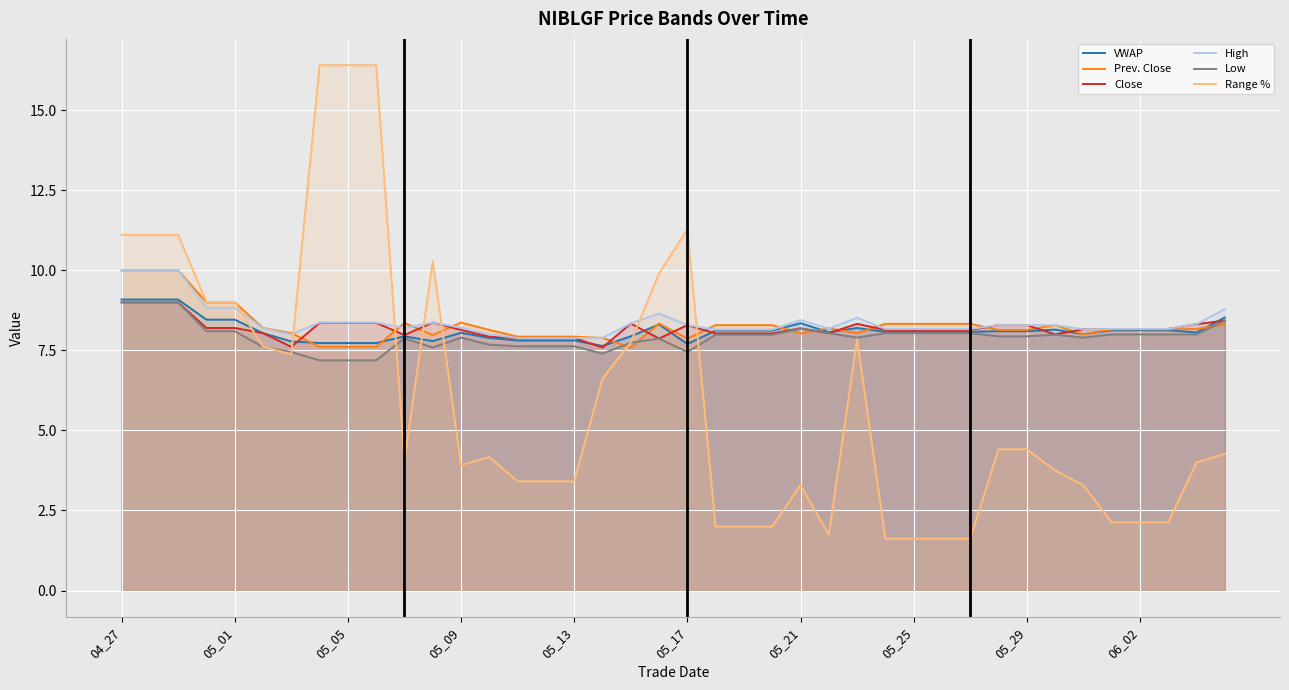

What is the maximum value shown in the chart?

16.4